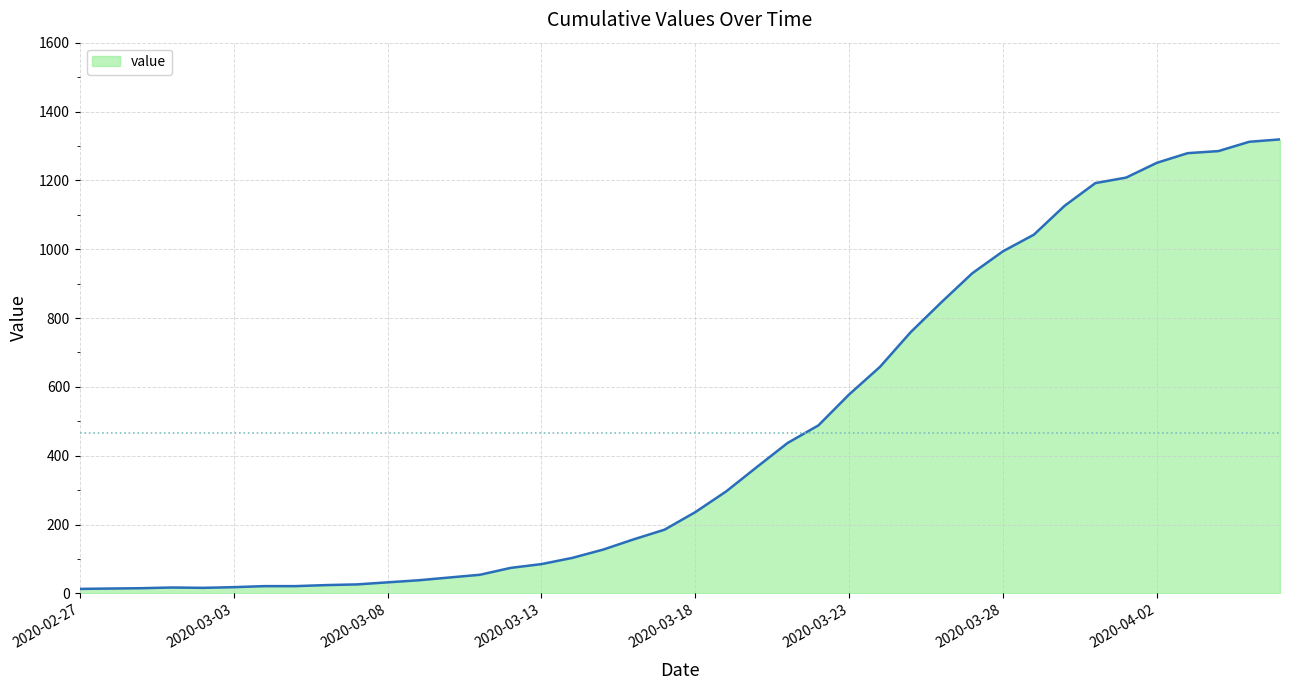

What is the maximum value shown in the chart?

1319